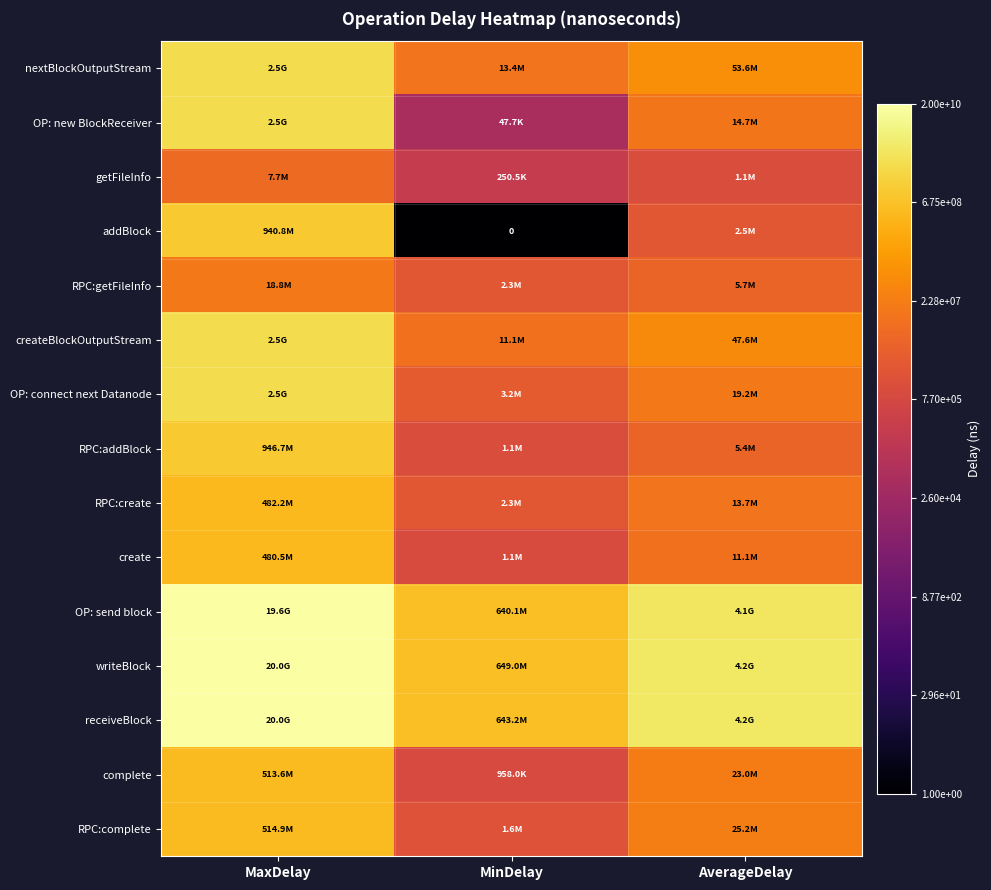

The RPC:create series shows 9.3 at MinDelay. True or false?

False